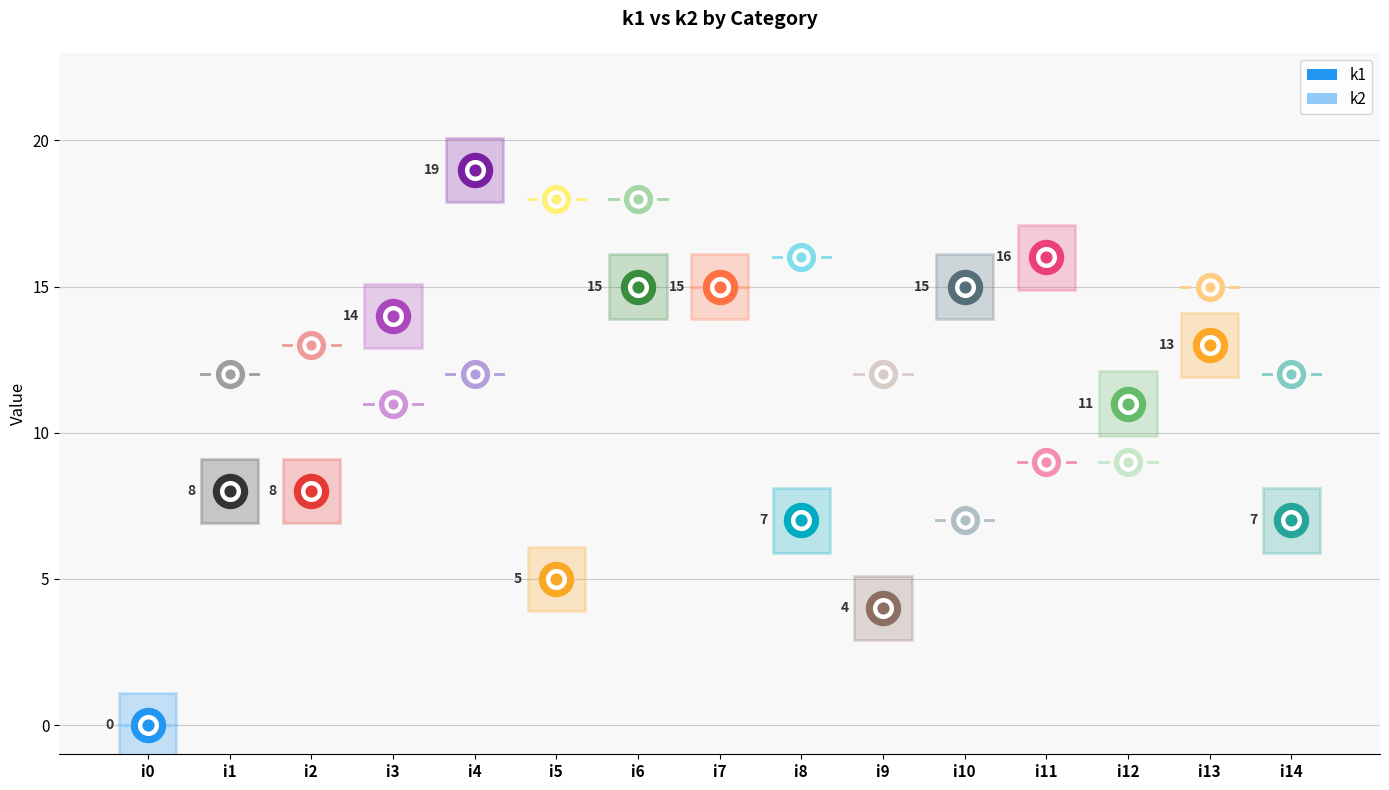

At how many categories does at least one series exceed 0?

14